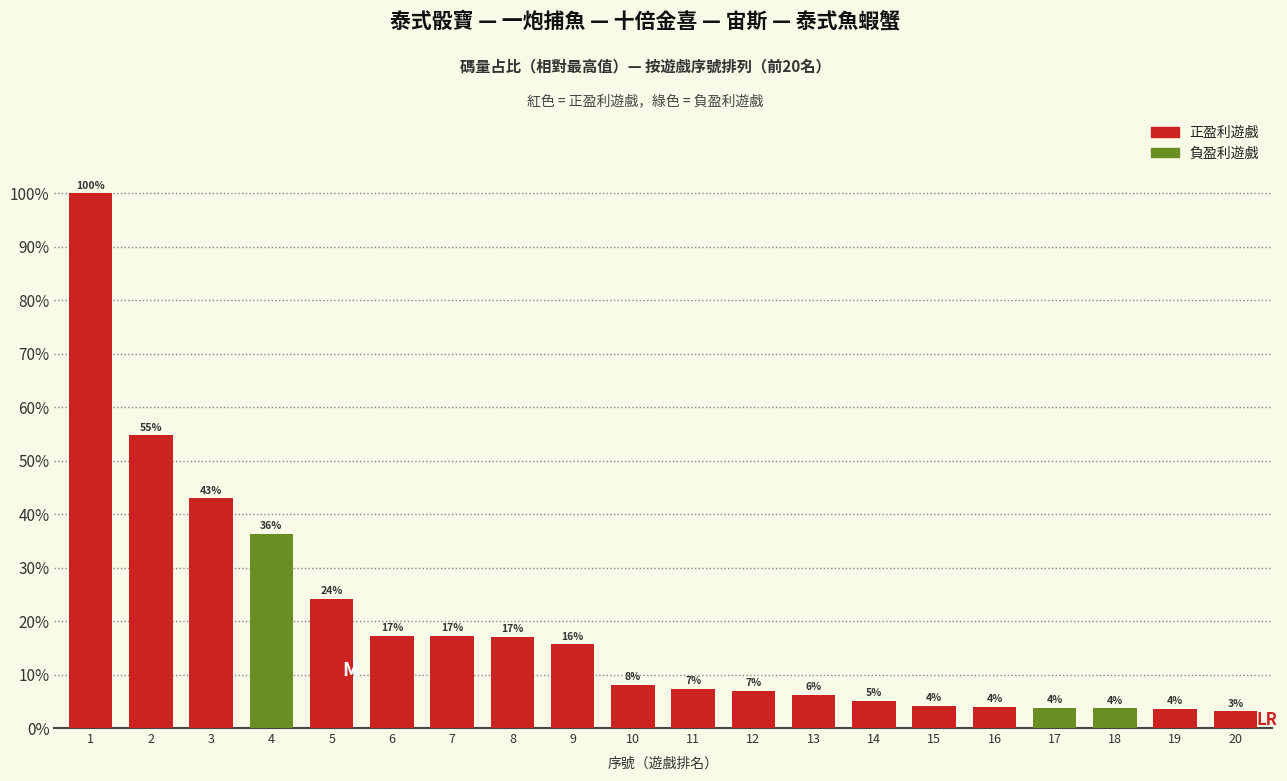

Are the bars horizontal?

No